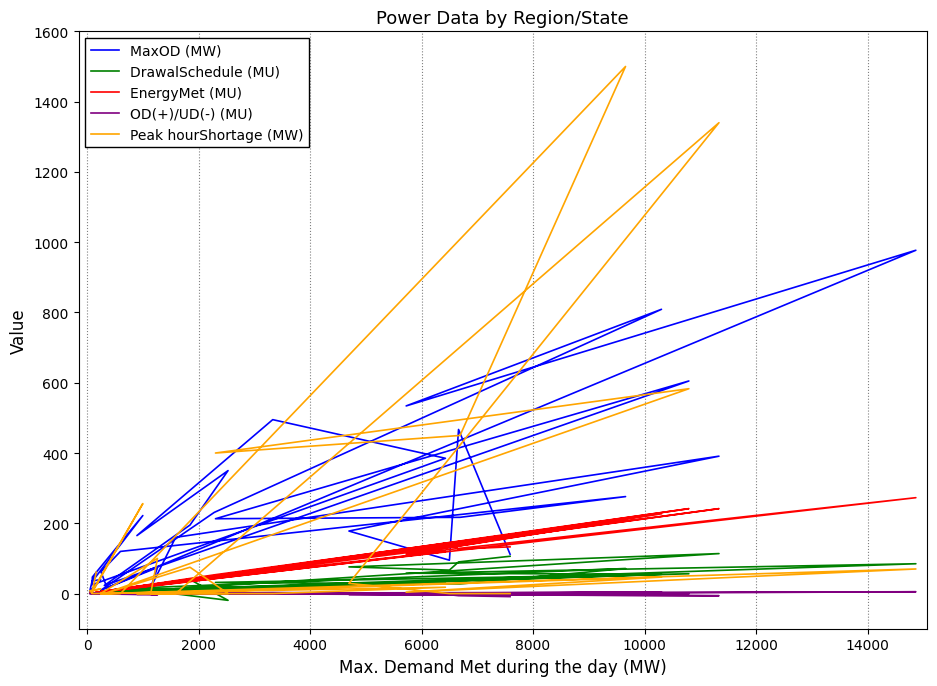

The value of Peak hourShortage (MW) at 12000 is 163.5. True or false?

False